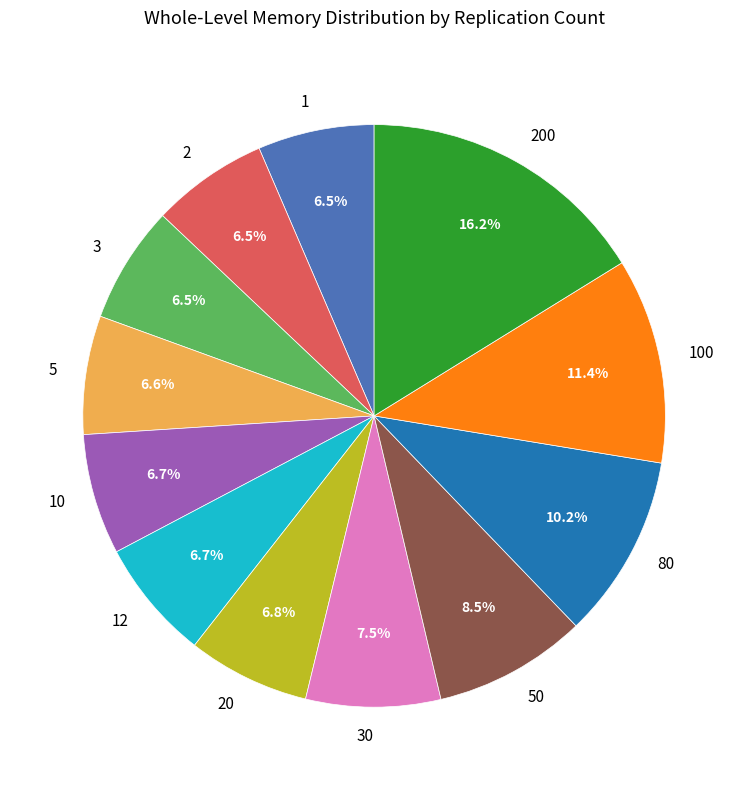

Which category has the biggest portion of the pie?

200